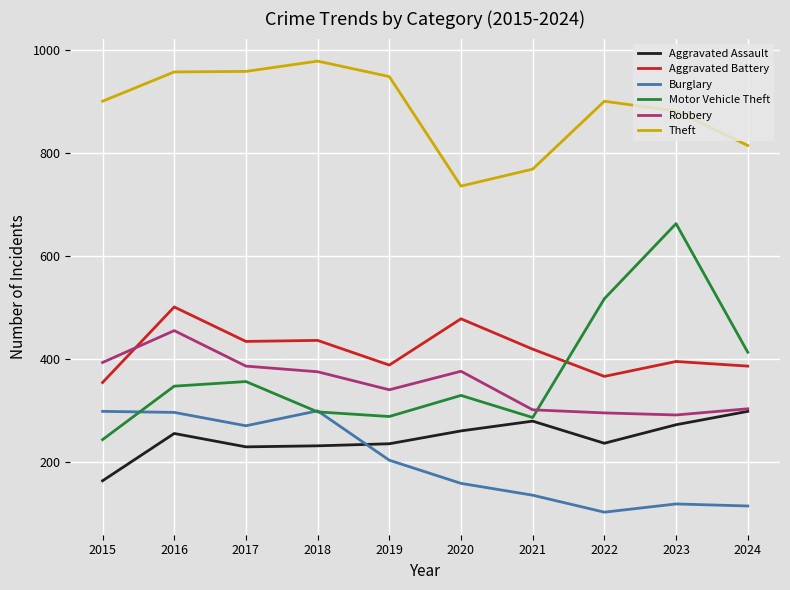

Is this an area chart (filled region under the line)?

No